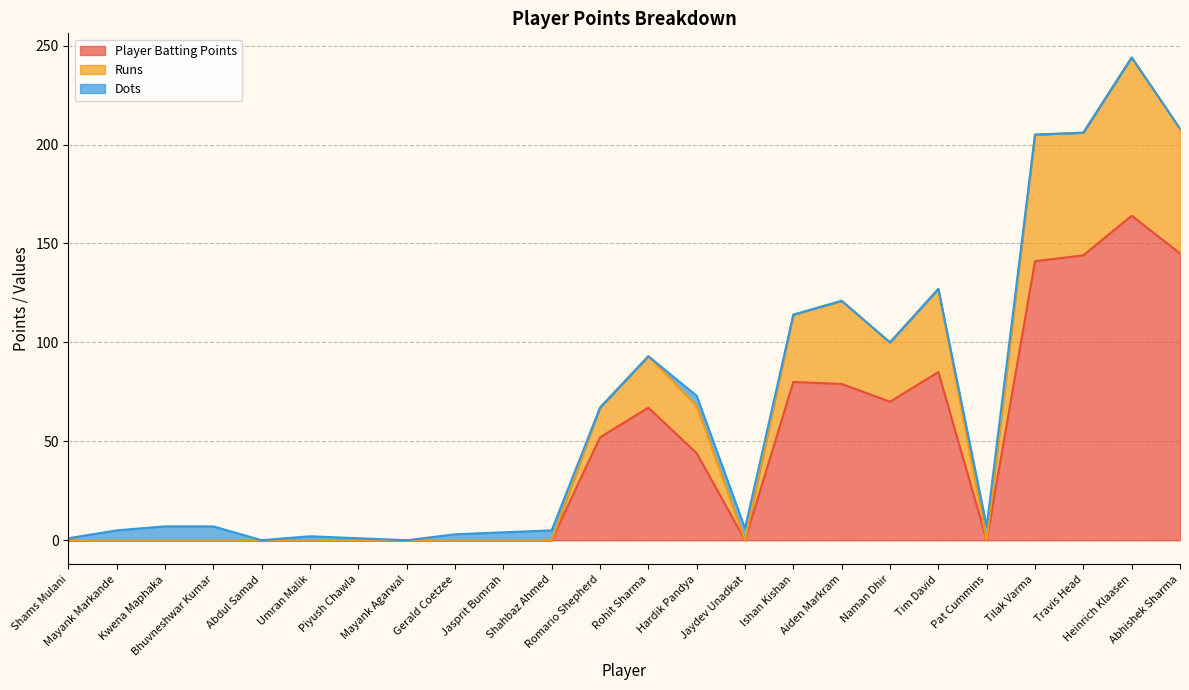

Read the Dots value at Umran Malik.

2